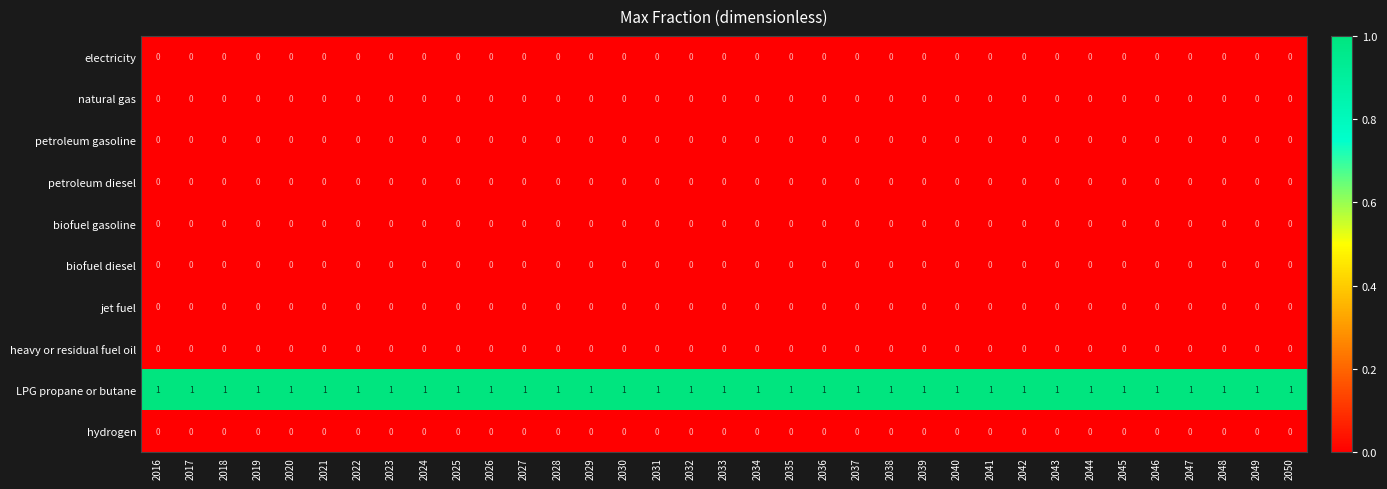

What is the sum of all LPG propane or butane values?

35